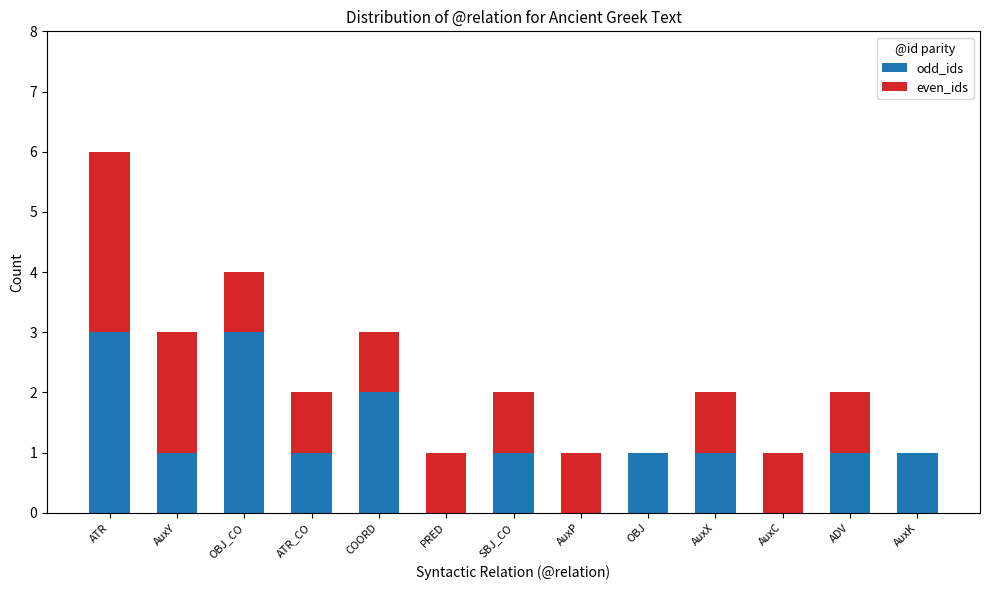

At which category is the sum across all series the highest?

ATR